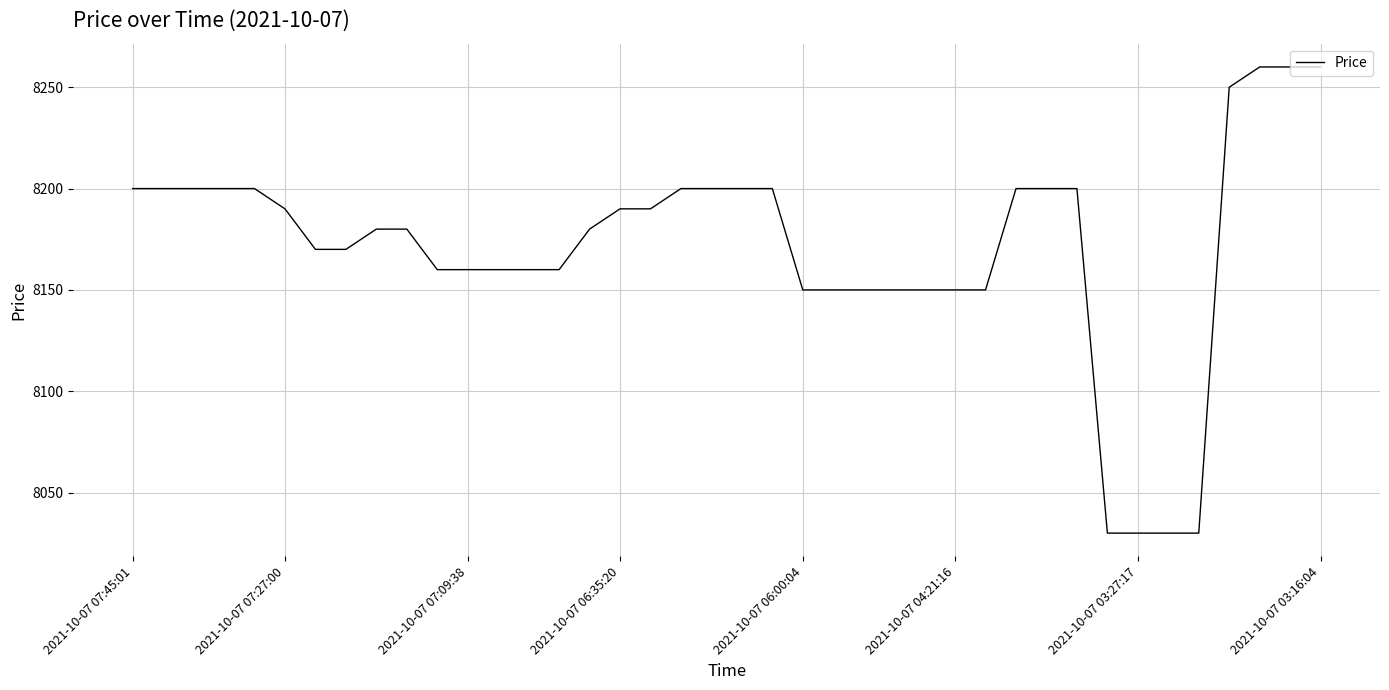

What is the difference between the maximum and minimum values?

230